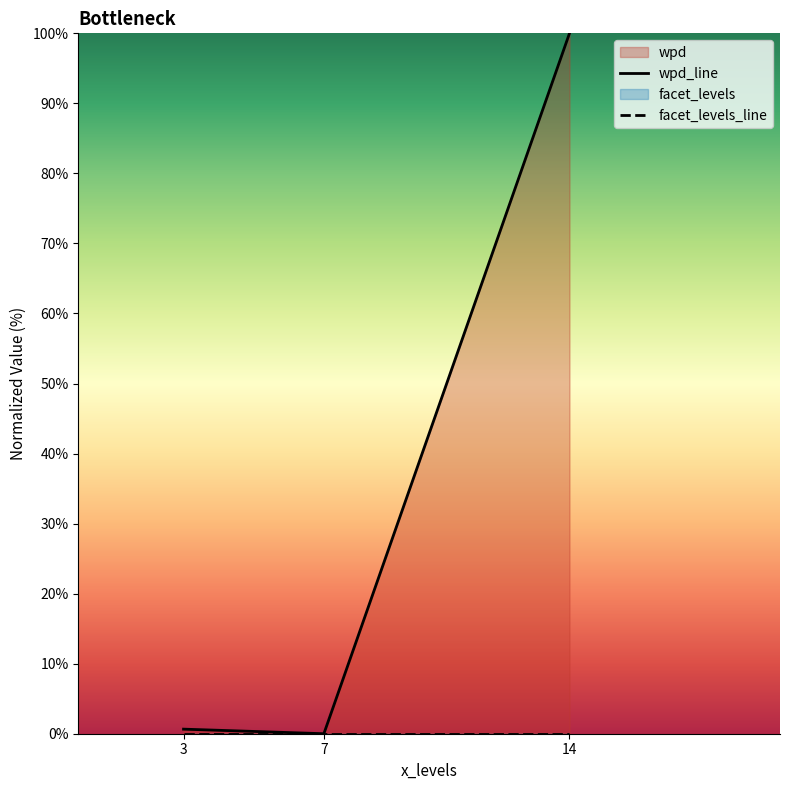

Reading left to right, extract all data points from this chart.

wpd_line: 3=0.7	7=0.0	14=100.0
facet_levels_line: 3=0.0	7=0.0	14=0.0